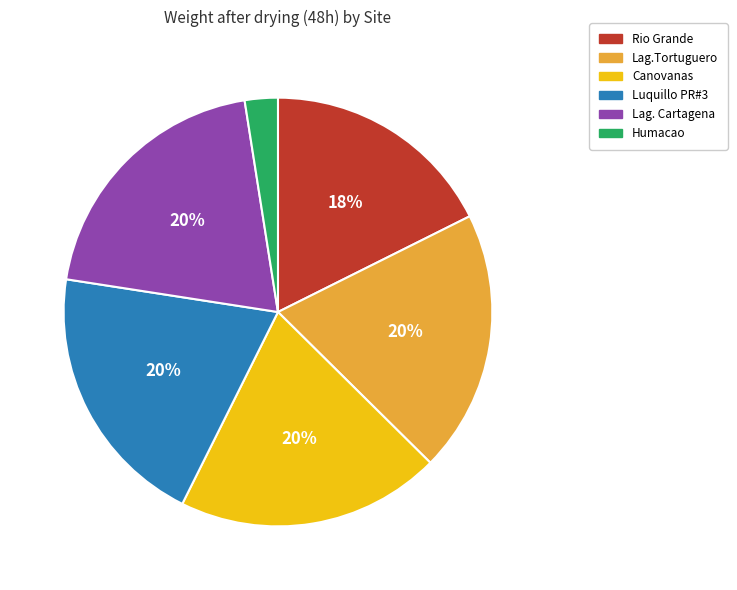

Is there any slice that represents more than half of the pie?

No